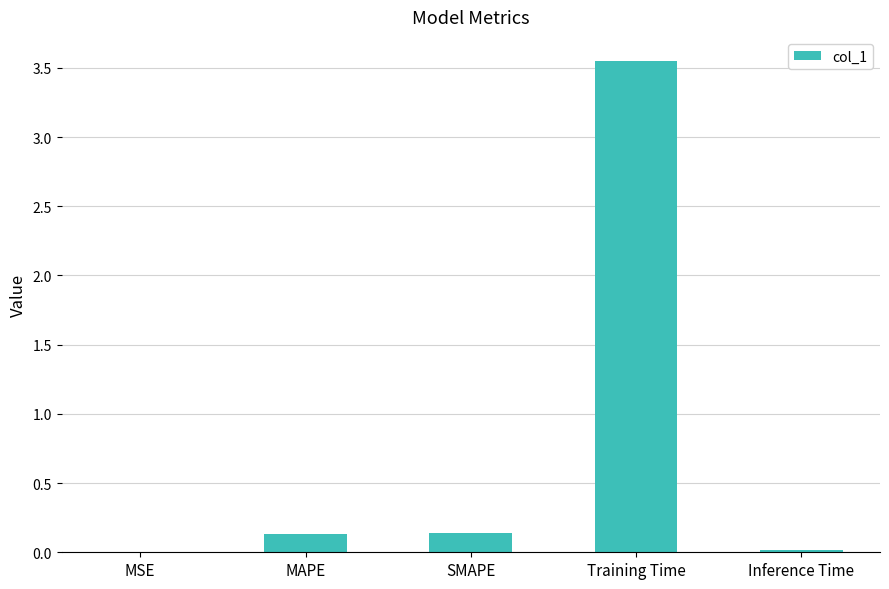

The chart shows a value of 0.1 at MAPE. True or false?

True